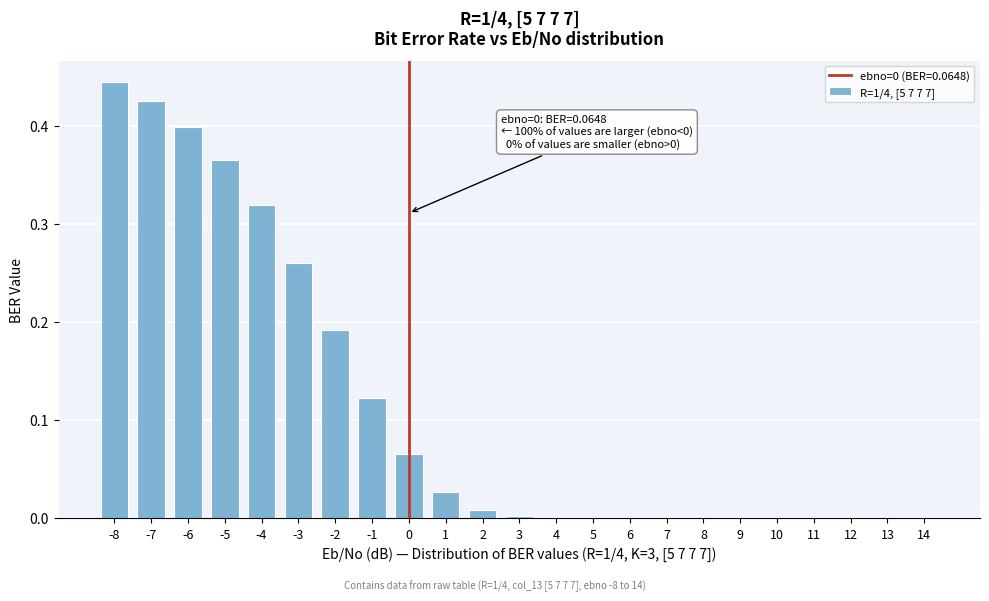

The chart shows a value of 0.8 at -8. True or false?

False